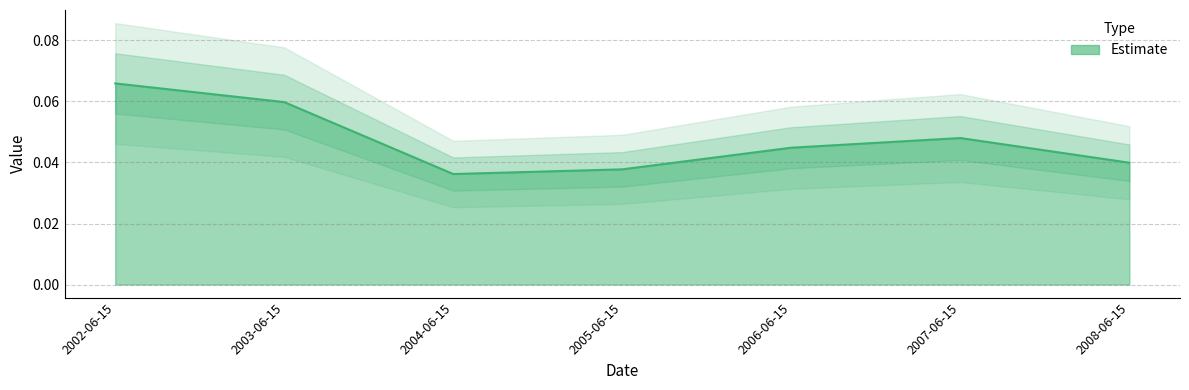

Reading left to right, what are all the values shown in this chart?

2002-06-15=0.1	2003-06-15=0.1	2004-06-15=0.0	2005-06-15=0.0	2006-06-15=0.0	2007-06-15=0.0	2008-06-15=0.0